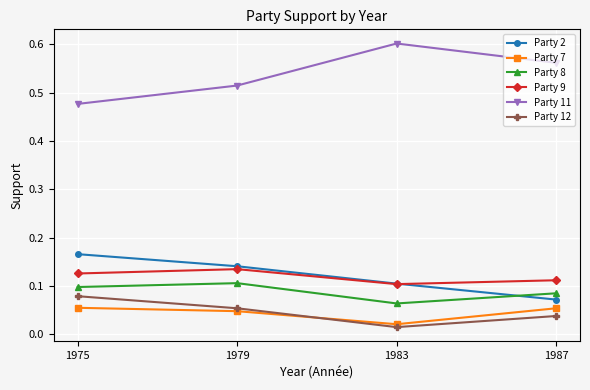

The value of Party 9 at 1979 is 0.2. True or false?

False